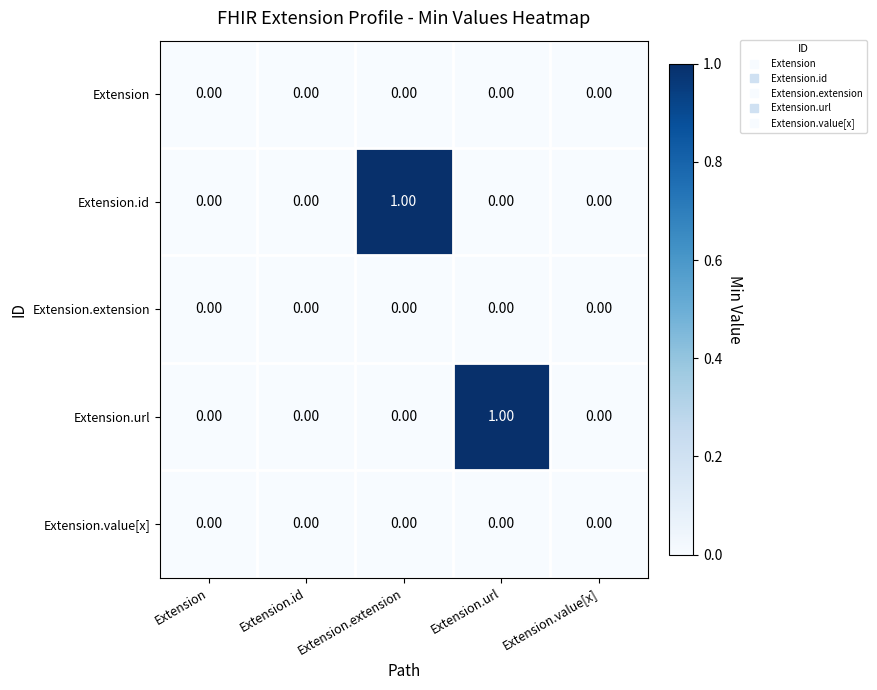

Is the value of Extension.value[x] at Extension.url greater than the value of Extension.url at Extension.url?

No